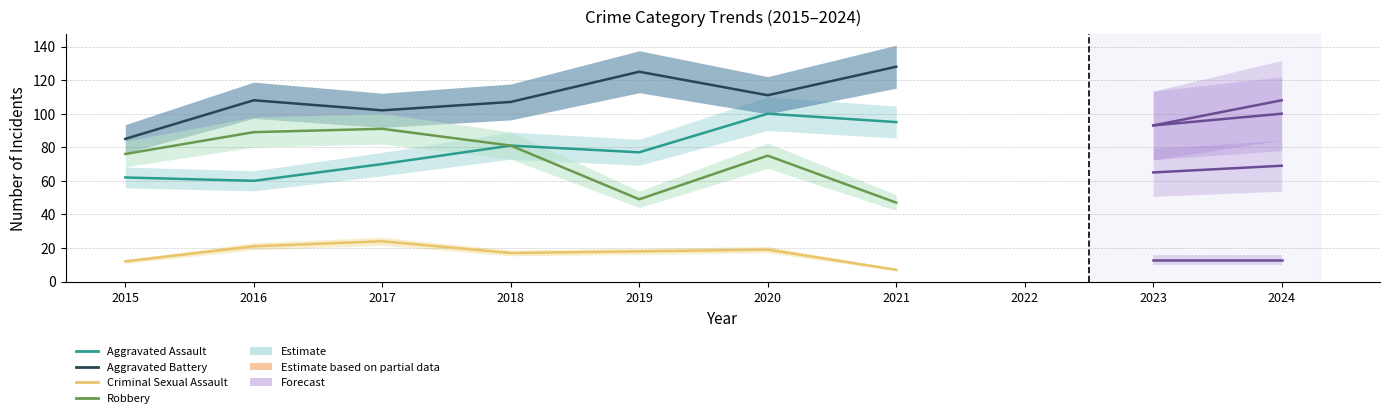

True or false: Aggravated Assault and Aggravated Battery intersect in this chart.

False